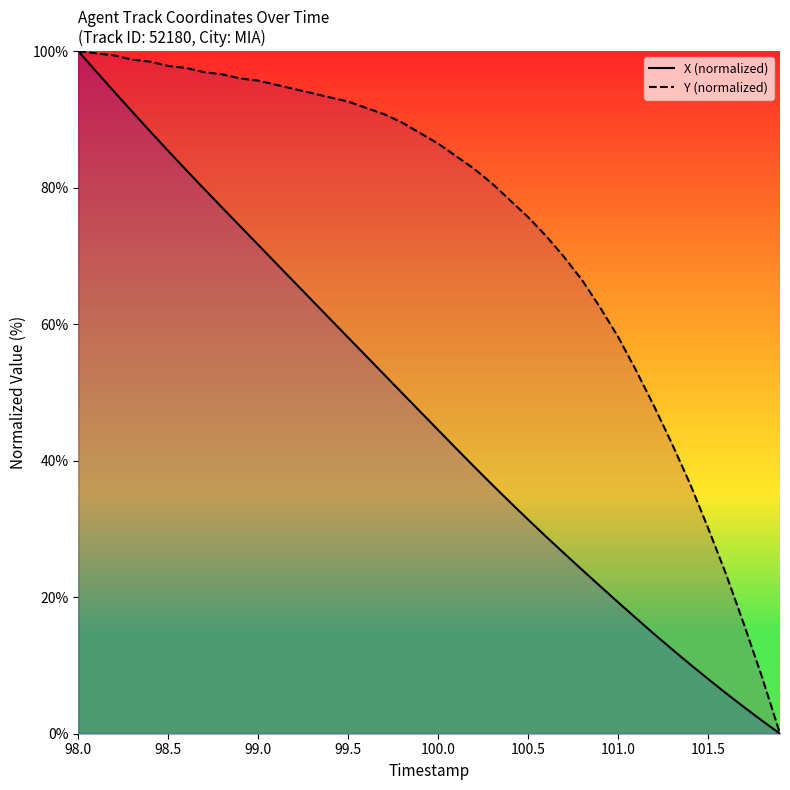

True or false: Y (normalized) has more than 0 interior local peaks.

False